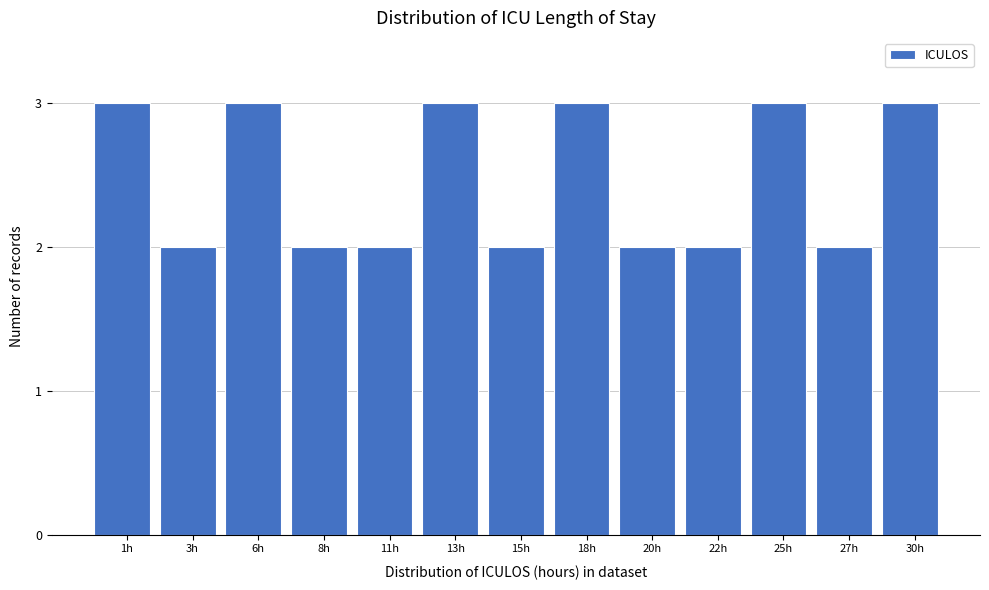

Reading left to right, what are all the values shown in this chart?

1h=3	3h=2	6h=3	8h=2	11h=2	13h=3	15h=2	18h=3	20h=2	22h=2	25h=3	27h=2	30h=3